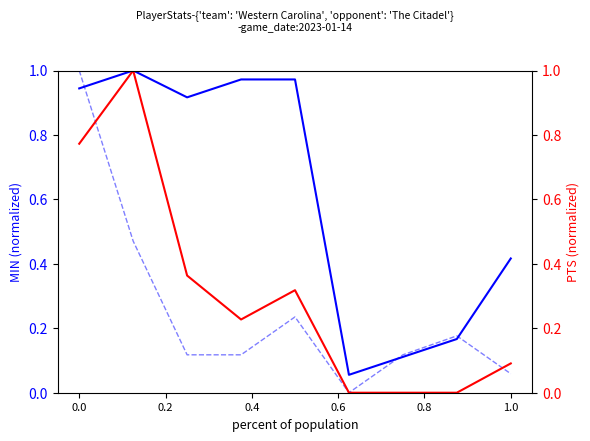

What are all the series names shown in the legend?

MIN (norm), REB (norm), PTS (norm)